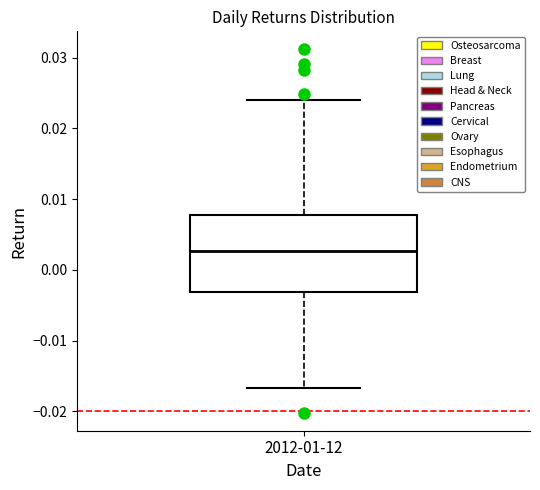

Transcribe this box plot: give where the median line is, the range the box spans, and where the two whiskers end, as read against the y-axis. The values are not printed on the chart, so give them approximately, as read against the axis.

median 0.003, box -0.003 to 0.008, whiskers -0.017 to 0.024